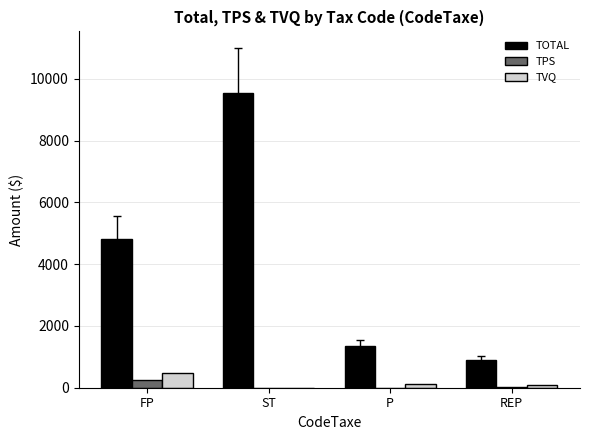

What is the spread (max minus min) of values at P?

1349.7